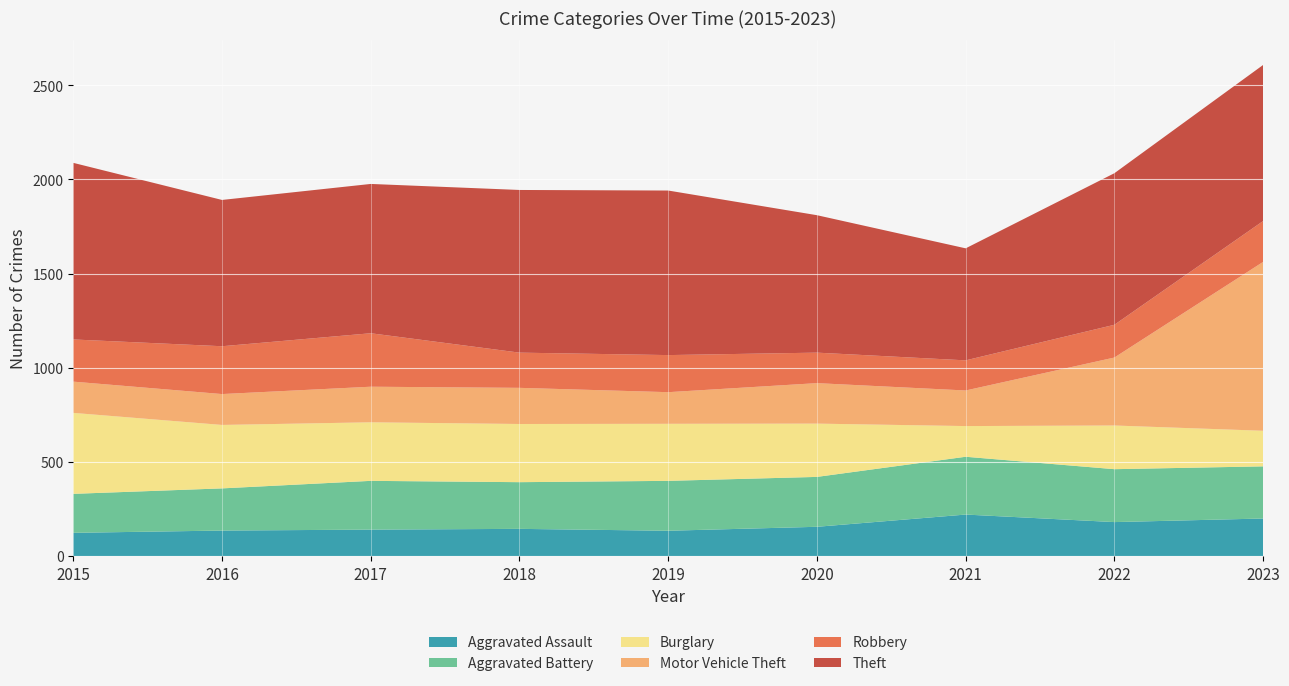

Reading left to right, what are all the values shown in this chart?

Aggravated Assault: 2015=123	2016=135	2017=140	2018=144	2019=134	2020=155	2021=220	2022=180	2023=199
Aggravated Battery: 2015=207	2016=224	2017=259	2018=248	2019=265	2020=265	2021=307	2022=281	2023=277
Burglary: 2015=430	2016=337	2017=311	2018=309	2019=303	2020=283	2021=163	2022=232	2023=189
Motor Vehicle Theft: 2015=166	2016=164	2017=189	2018=192	2019=168	2020=215	2021=189	2022=361	2023=897
Robbery: 2015=224	2016=254	2017=284	2018=187	2019=197	2020=162	2021=160	2022=174	2023=217
Theft: 2015=938	2016=777	2017=793	2018=864	2019=874	2020=730	2021=595	2022=805	2023=829